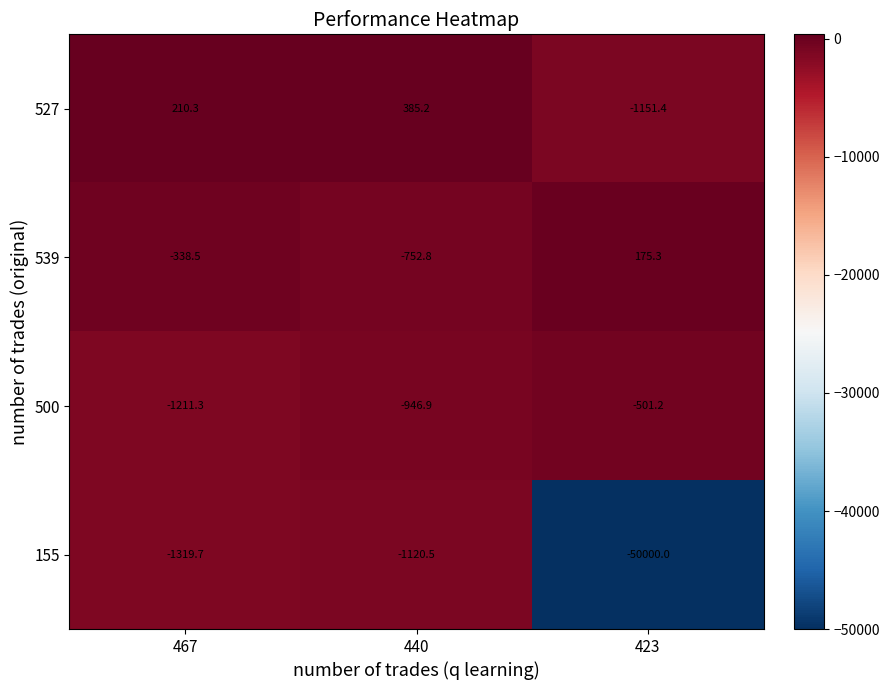

Reading right to left, extract all data points from this chart.

527: -1151.4	385.2	210.3
539: 175.3	-752.8	-338.5
500: -501.2	-946.9	-1211.3
155: -50000.0	-1120.5	-1319.7